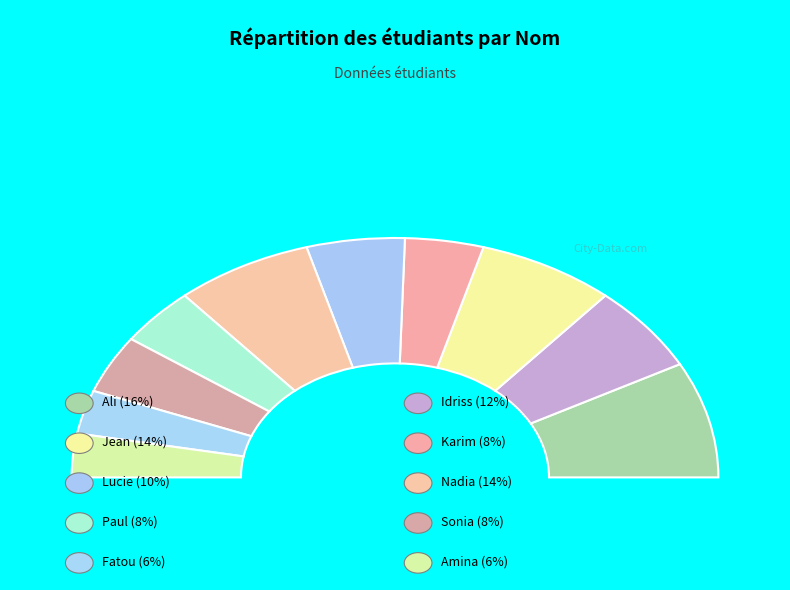

To the nearest percent, what is the combined percentage of Jean and Fatou?

20%